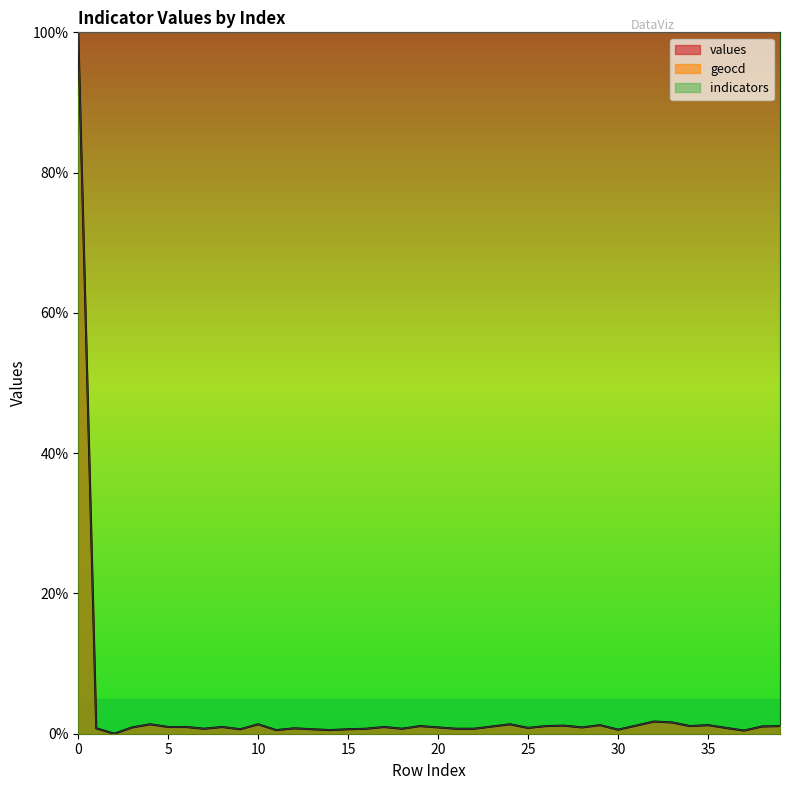

Which series has the largest total across all categories?

indicators